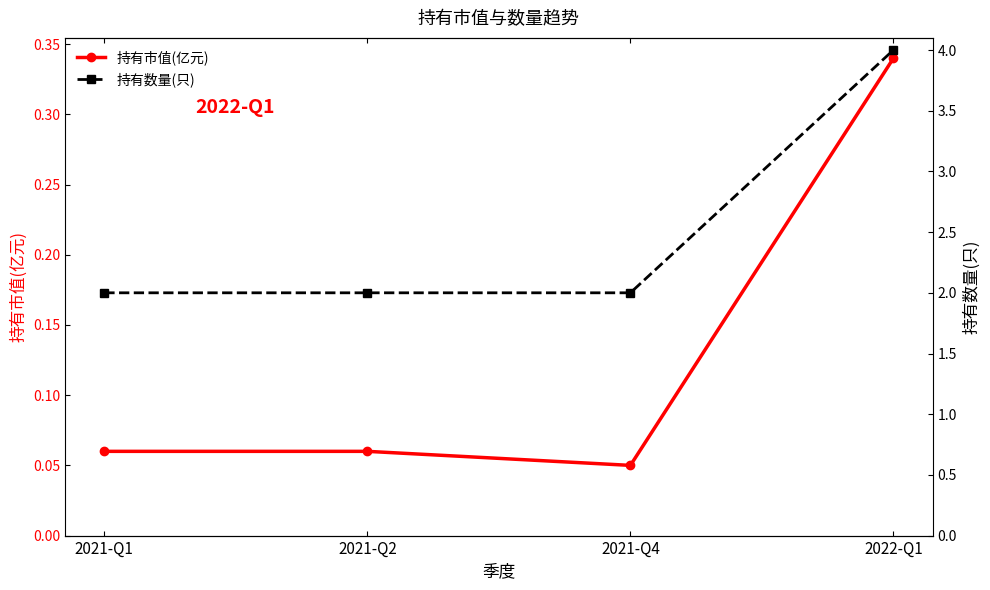

What is the spread (max minus min) of values at 2021-Q1?

1.9